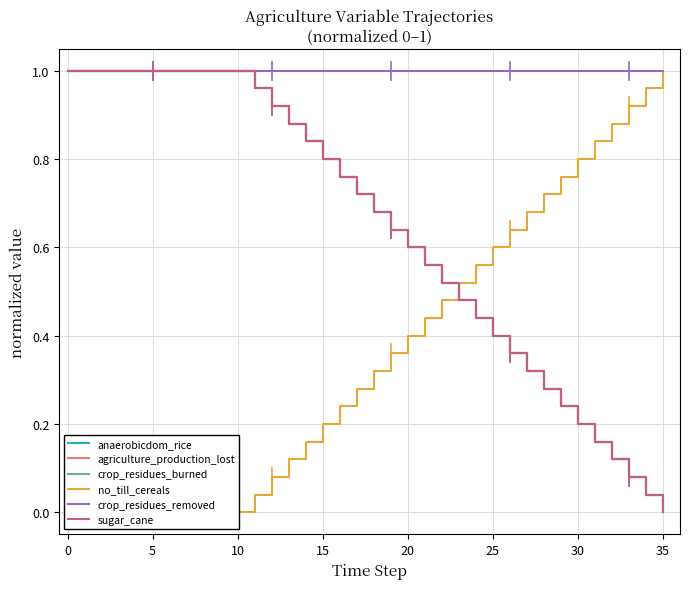

What is the average value of the agriculture_production_lost series?

0.6